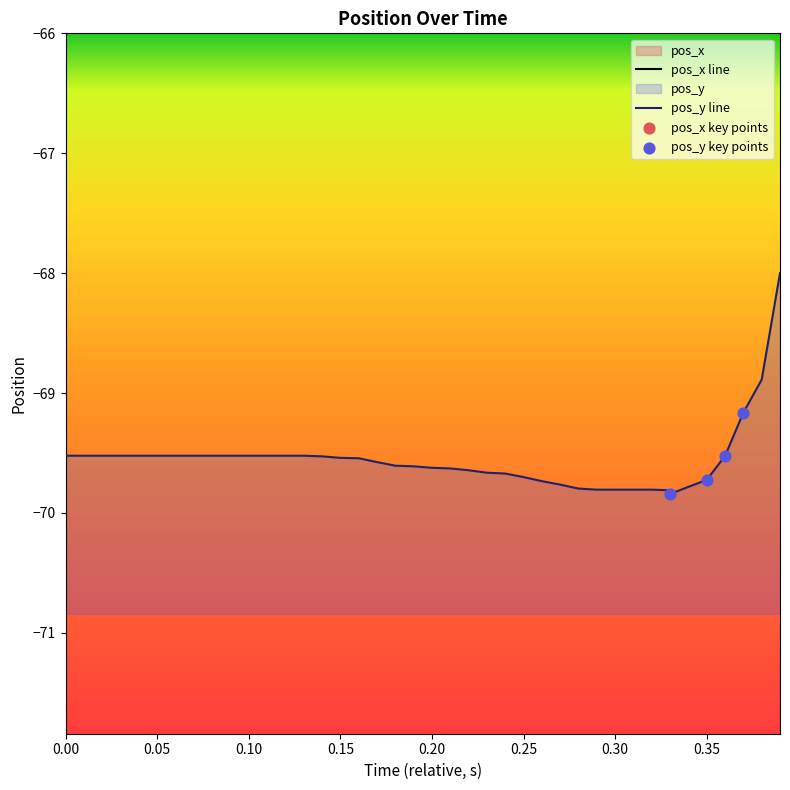

What are all the series names shown in the legend?

pos_x, pos_y